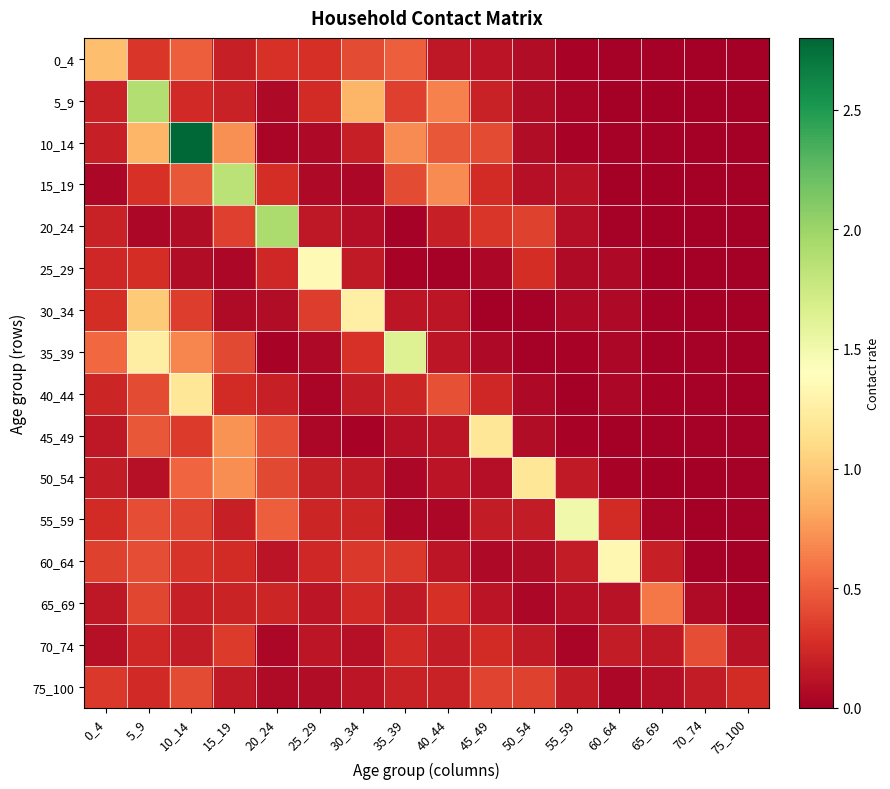

Reading left to right, what are all the values shown in this chart?

0_4: 0_4=0.9	5_9=0.3	10_14=0.5	15_19=0.2	20_24=0.3	25_29=0.3	30_34=0.4	35_39=0.5	40_44=0.2	45_49=0.1	50_54=0.1	55_59=0.0	60_64=0.0	65_69=0.0	70_74=0.0	75_100=0.0
5_9: 0_4=0.2	5_9=1.9	10_14=0.2	15_19=0.2	20_24=0.1	25_29=0.3	30_34=0.9	35_39=0.4	40_44=0.7	45_49=0.2	50_54=0.1	55_59=0.0	60_64=0.0	65_69=0.0	70_74=0.0	75_100=0.0
10_14: 0_4=0.2	5_9=0.9	10_14=2.8	15_19=0.7	20_24=0.0	25_29=0.1	30_34=0.2	35_39=0.7	40_44=0.5	45_49=0.4	50_54=0.1	55_59=0.0	60_64=0.0	65_69=0.0	70_74=0.0	75_100=0.0
15_19: 0_4=0.0	5_9=0.3	10_14=0.5	15_19=1.8	20_24=0.3	25_29=0.1	30_34=0.0	35_39=0.4	40_44=0.7	45_49=0.3	50_54=0.1	55_59=0.1	60_64=0.0	65_69=0.0	70_74=0.0	75_100=0.0
20_24: 0_4=0.2	5_9=0.0	10_14=0.1	15_19=0.4	20_24=1.9	25_29=0.1	30_34=0.1	35_39=0.0	40_44=0.2	45_49=0.3	50_54=0.4	55_59=0.1	60_64=0.0	65_69=0.0	70_74=0.0	75_100=0.0
25_29: 0_4=0.2	5_9=0.3	10_14=0.1	15_19=0.0	20_24=0.2	25_29=1.4	30_34=0.2	35_39=0.0	40_44=0.0	45_49=0.1	50_54=0.3	55_59=0.1	60_64=0.1	65_69=0.0	70_74=0.0	75_100=0.0
30_34: 0_4=0.3	5_9=1.0	10_14=0.3	15_19=0.1	20_24=0.1	25_29=0.3	30_34=1.3	35_39=0.1	40_44=0.1	45_49=0.0	50_54=0.0	55_59=0.1	60_64=0.1	65_69=0.0	70_74=0.0	75_100=0.0
35_39: 0_4=0.5	5_9=1.3	10_14=0.7	15_19=0.4	20_24=0.0	25_29=0.1	30_34=0.3	35_39=1.6	40_44=0.1	45_49=0.1	50_54=0.0	55_59=0.0	60_64=0.0	65_69=0.0	70_74=0.0	75_100=0.0
40_44: 0_4=0.2	5_9=0.4	10_14=1.2	15_19=0.3	20_24=0.2	25_29=0.0	30_34=0.2	35_39=0.2	40_44=0.4	45_49=0.2	50_54=0.1	55_59=0.0	60_64=0.0	65_69=0.0	70_74=0.0	75_100=0.0
45_49: 0_4=0.1	5_9=0.5	10_14=0.3	15_19=0.7	20_24=0.4	25_29=0.0	30_34=0.0	35_39=0.1	40_44=0.1	45_49=1.2	50_54=0.1	55_59=0.0	60_64=0.0	65_69=0.0	70_74=0.0	75_100=0.0
50_54: 0_4=0.2	5_9=0.1	10_14=0.5	15_19=0.7	20_24=0.4	25_29=0.2	30_34=0.2	35_39=0.0	40_44=0.1	45_49=0.1	50_54=1.2	55_59=0.2	60_64=0.0	65_69=0.0	70_74=0.0	75_100=0.0
55_59: 0_4=0.3	5_9=0.4	10_14=0.4	15_19=0.2	20_24=0.5	25_29=0.2	30_34=0.2	35_39=0.1	40_44=0.0	45_49=0.2	50_54=0.2	55_59=1.5	60_64=0.3	65_69=0.0	70_74=0.0	75_100=0.0
60_64: 0_4=0.4	5_9=0.4	10_14=0.3	15_19=0.3	20_24=0.1	25_29=0.2	30_34=0.3	35_39=0.3	40_44=0.1	45_49=0.1	50_54=0.1	55_59=0.2	60_64=1.3	65_69=0.2	70_74=0.0	75_100=0.0
65_69: 0_4=0.1	5_9=0.4	10_14=0.2	15_19=0.2	20_24=0.2	25_29=0.1	30_34=0.2	35_39=0.2	40_44=0.3	45_49=0.1	50_54=0.1	55_59=0.1	60_64=0.1	65_69=0.6	70_74=0.1	75_100=0.0
70_74: 0_4=0.1	5_9=0.2	10_14=0.2	15_19=0.3	20_24=0.1	25_29=0.1	30_34=0.1	35_39=0.3	40_44=0.2	45_49=0.3	50_54=0.2	55_59=0.0	60_64=0.2	65_69=0.1	70_74=0.4	75_100=0.1
75_100: 0_4=0.3	5_9=0.2	10_14=0.4	15_19=0.2	20_24=0.1	25_29=0.1	30_34=0.1	35_39=0.2	40_44=0.2	45_49=0.4	50_54=0.4	55_59=0.2	60_64=0.0	65_69=0.1	70_74=0.2	75_100=0.3